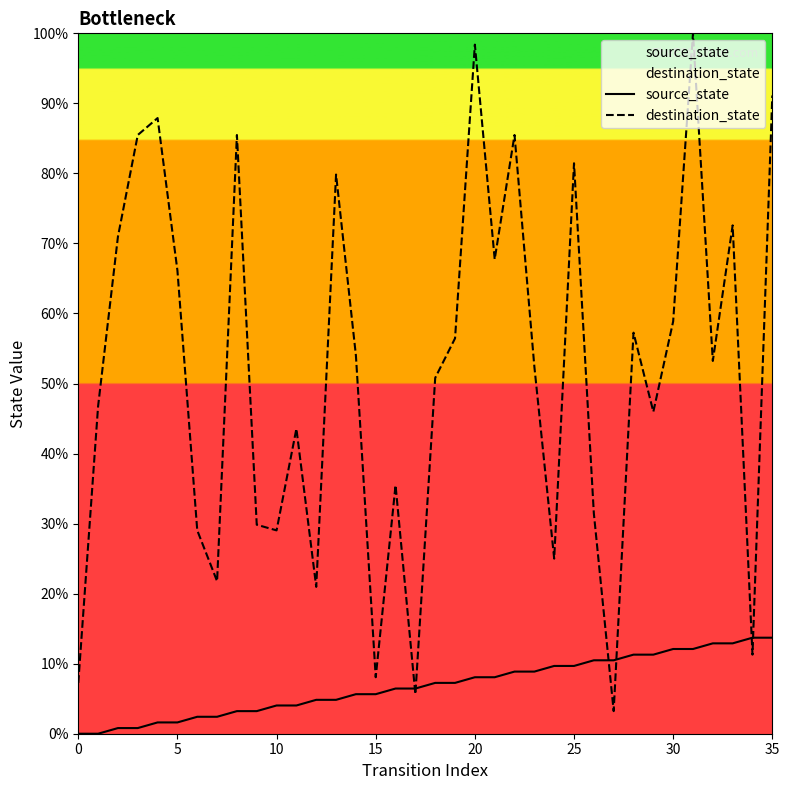

Which series has the largest range (max minus min)?

destination_state